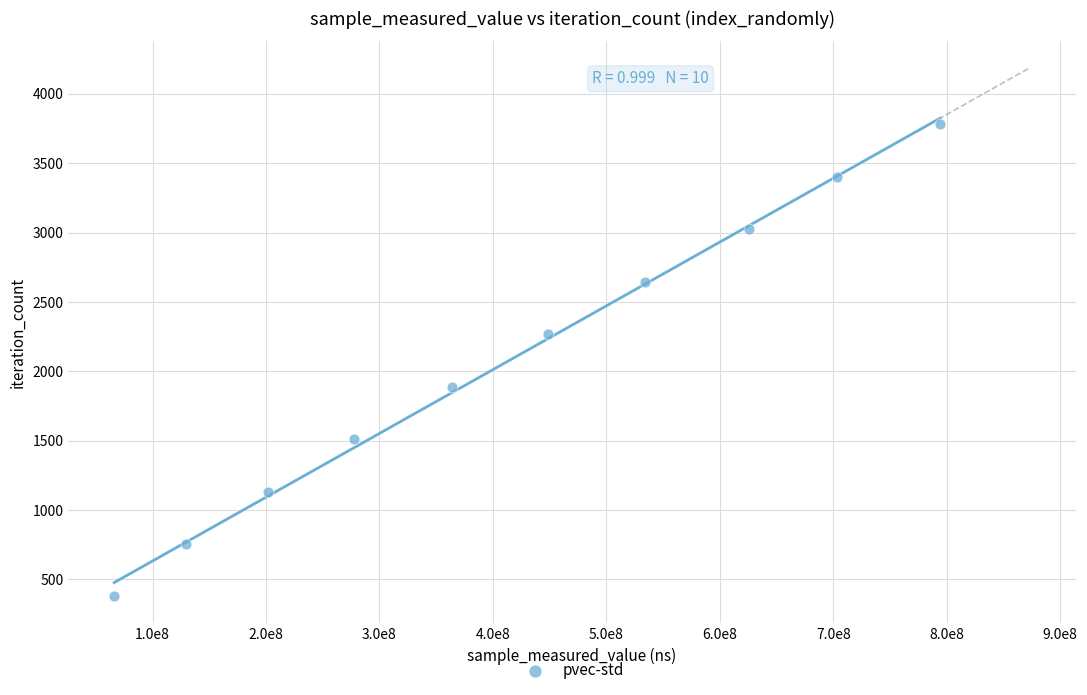

What is the average Y value?

2079